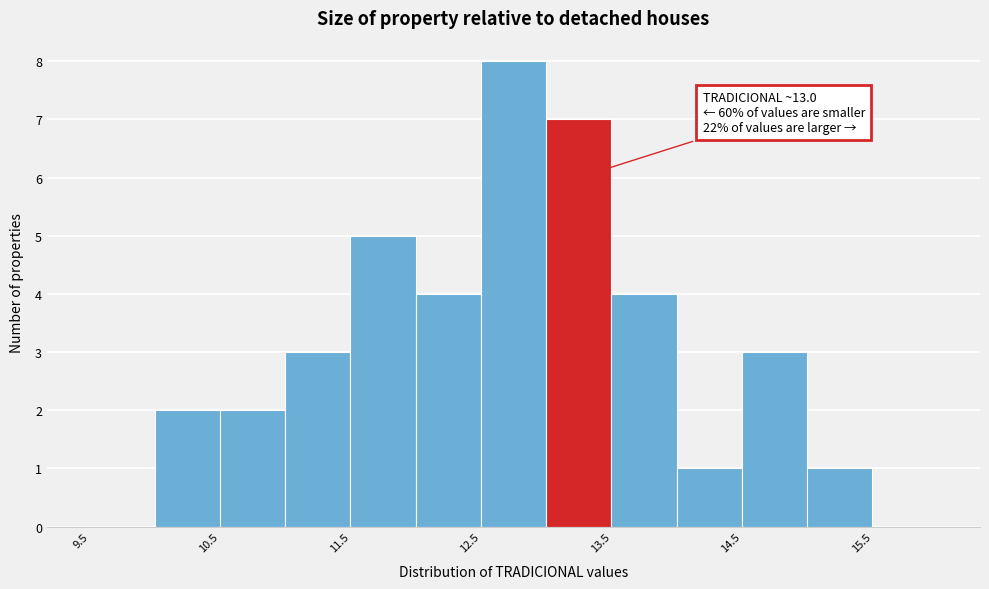

Which range on the x-axis has the tallest bar?

12.5 to 13.0